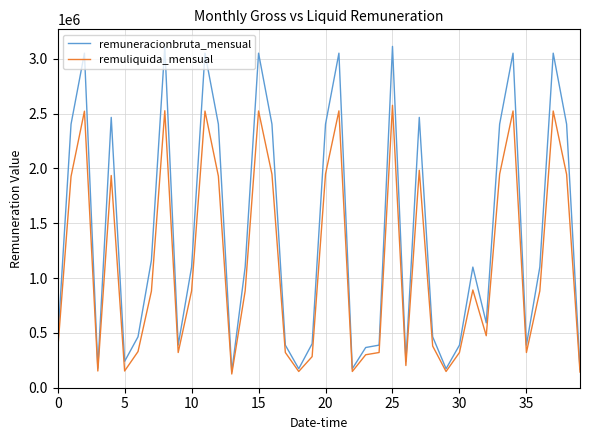

What is the smallest value displayed?

125120